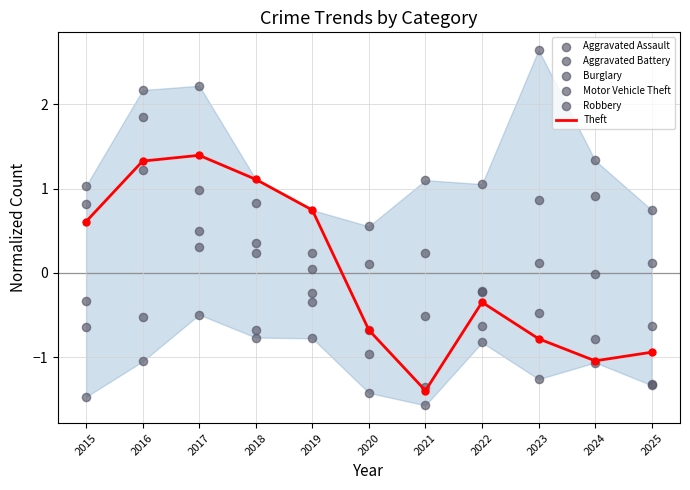

Is the value of Aggravated Battery at 2016 greater than the value of Robbery at 2015?

Yes